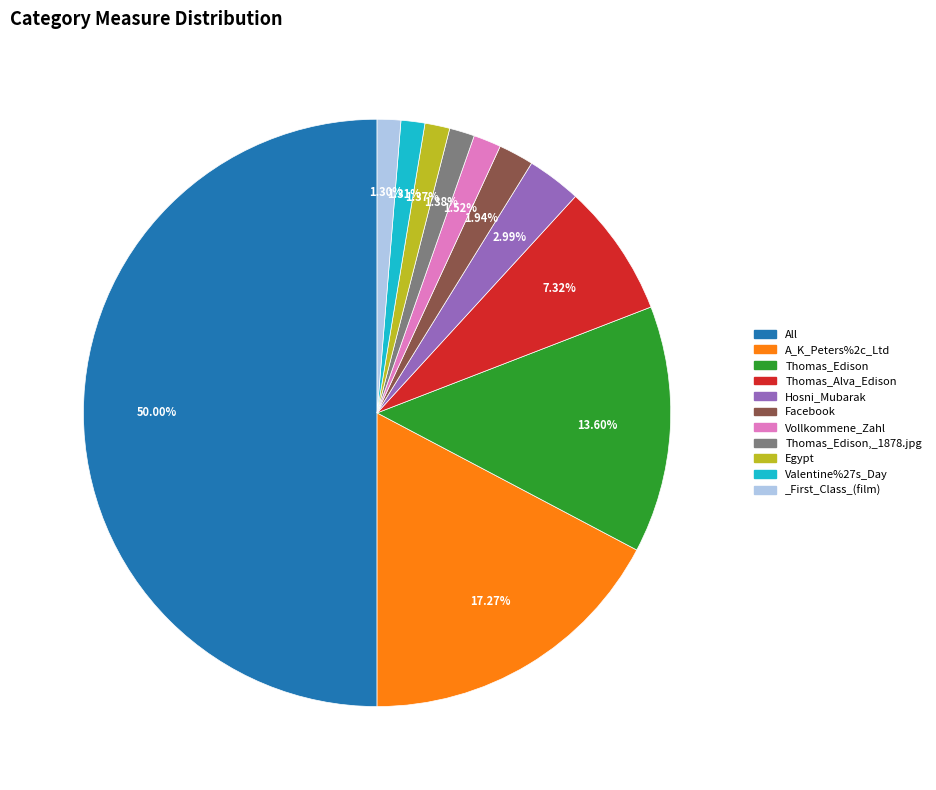

What percentage is the _First_Class_(film) slice, to the nearest percent?

1%